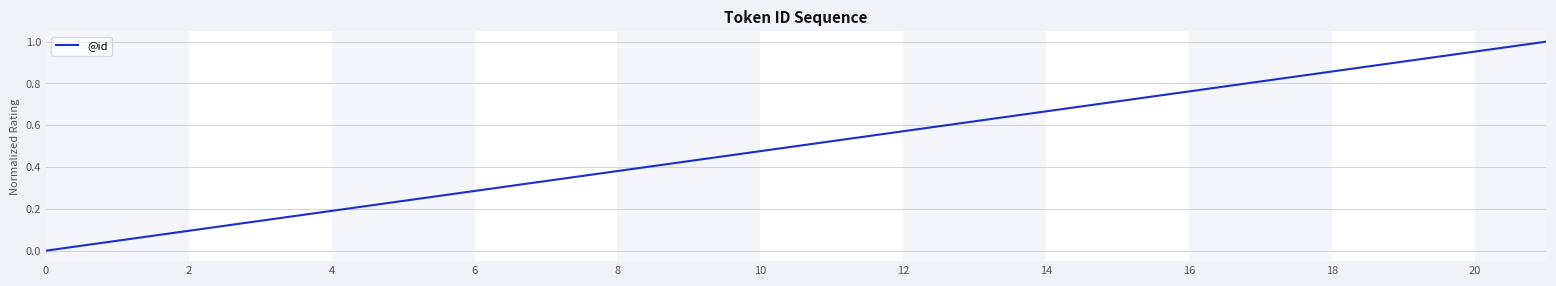

At which category does the chart reach its peak across all series?

21